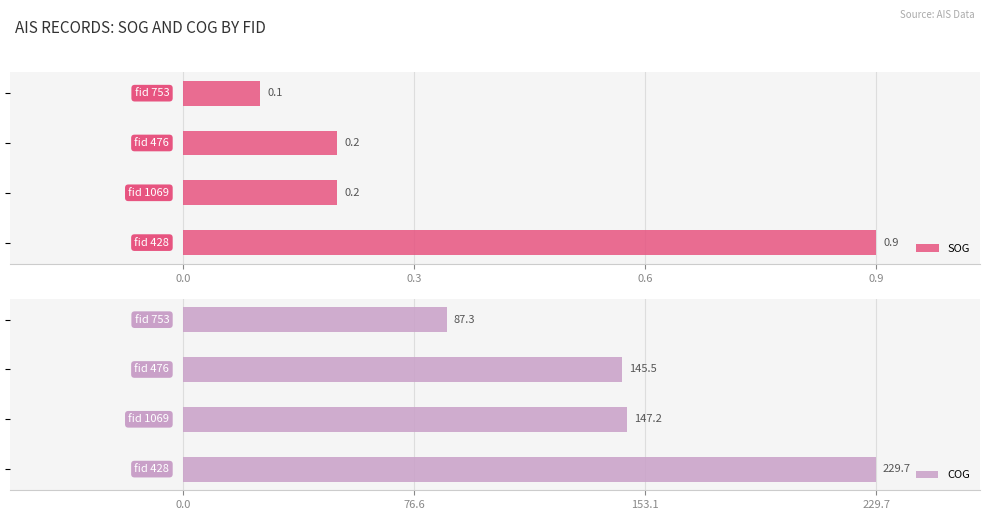

Reading right to left, list all the values displayed in this chart.

SOG: 0.1	0.2	0.2	0.9
COG: 87.3	145.5	147.2	229.7